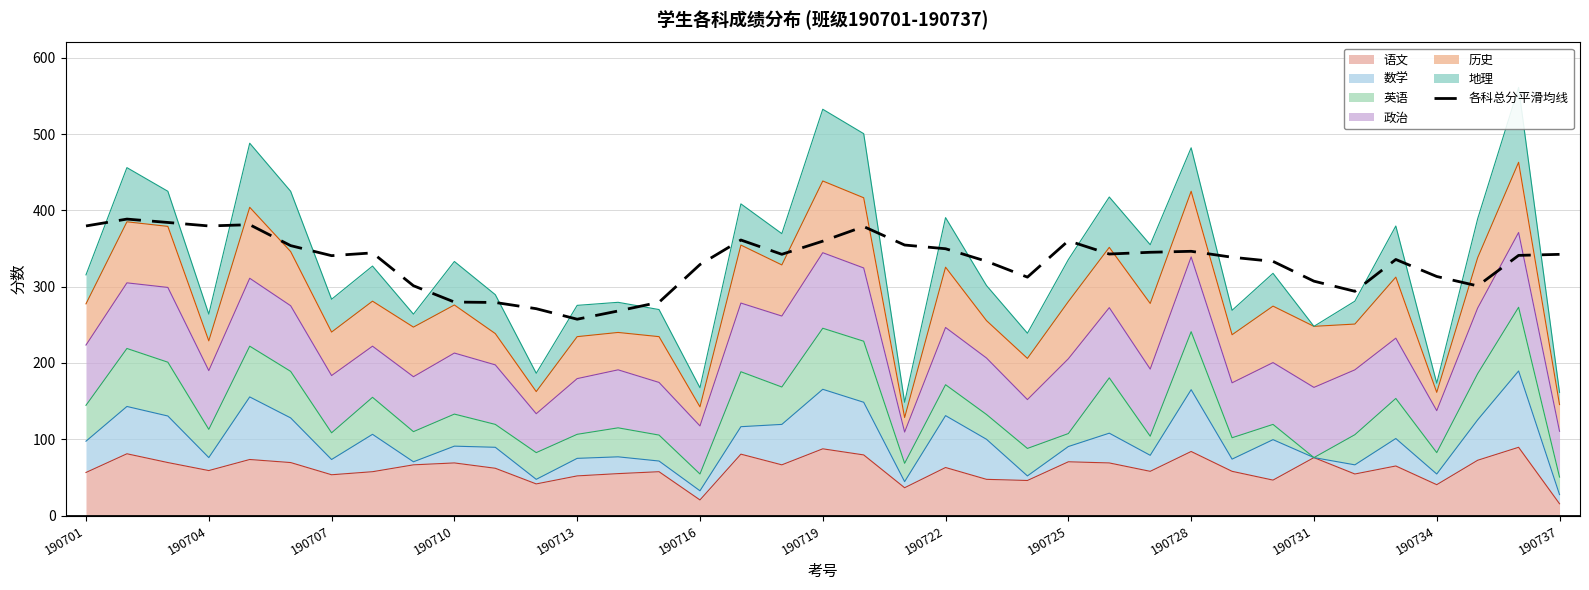

What is the ratio of the value at 190725 to the value at 14?

1.1